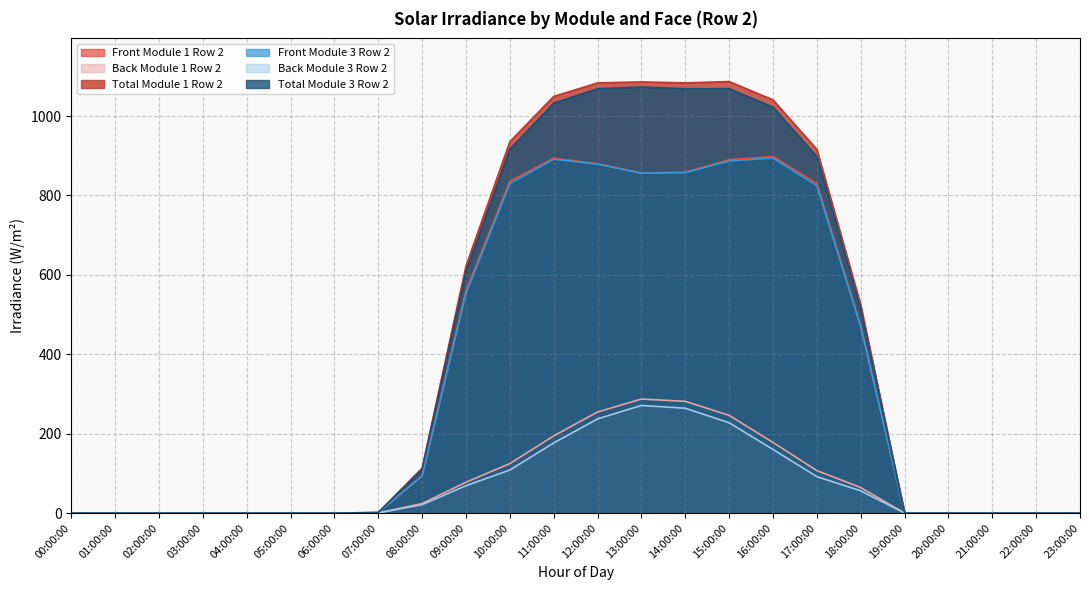

True or false: Back Module 1 Row 2 and Front Module 1 Row 2 cross at least once.

False